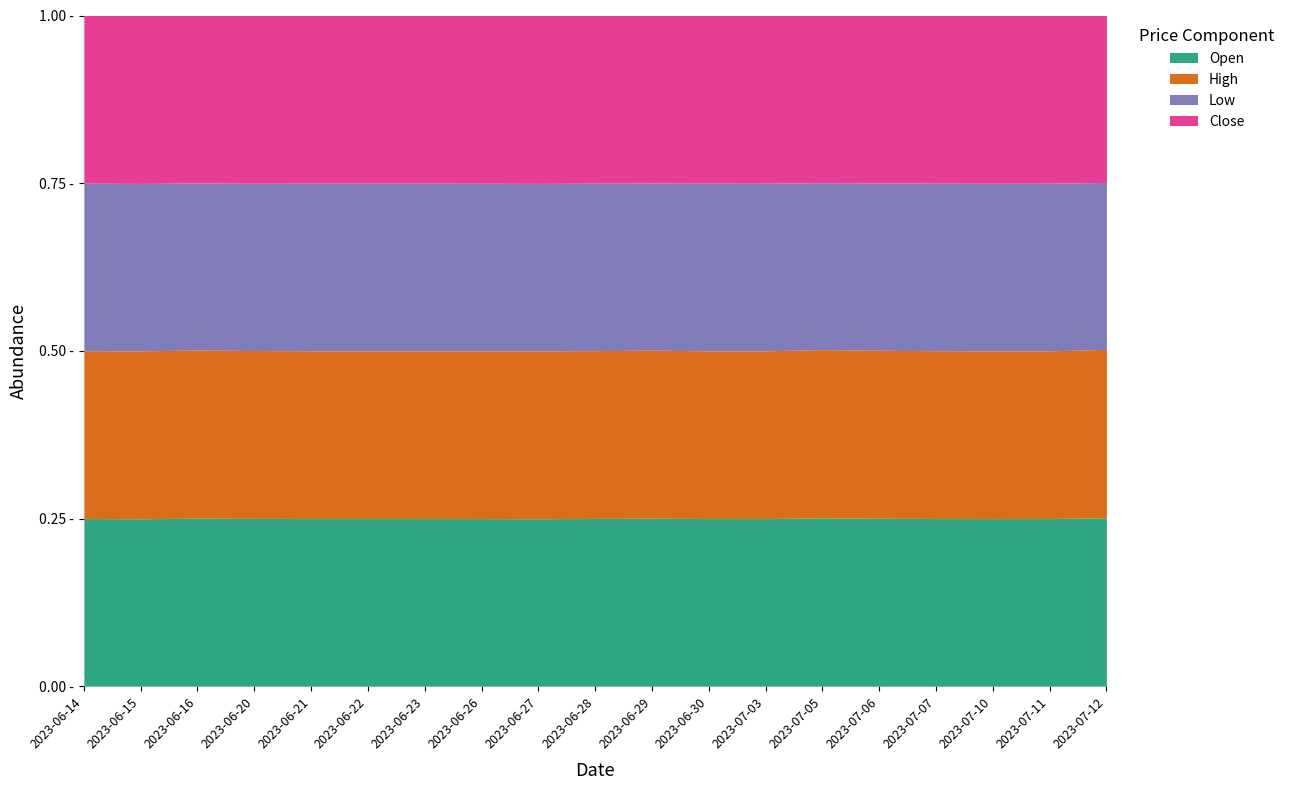

What is the minimum value shown in the chart?

24.0